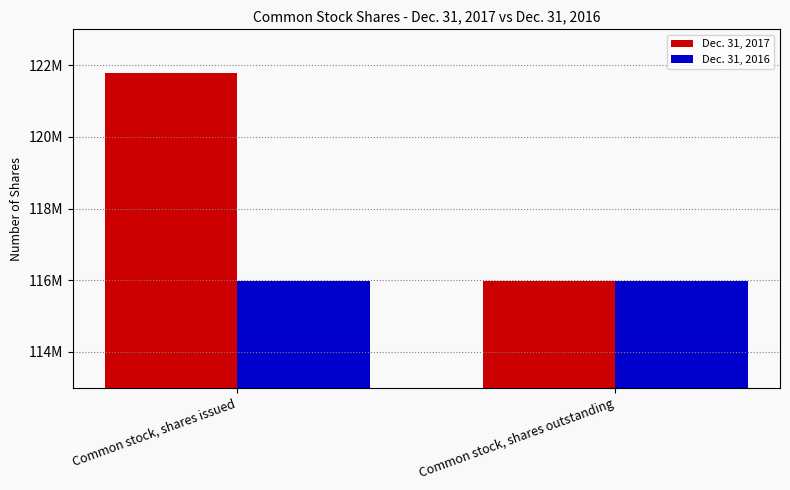

Which series has the largest range (max minus min)?

Dec. 31, 2017